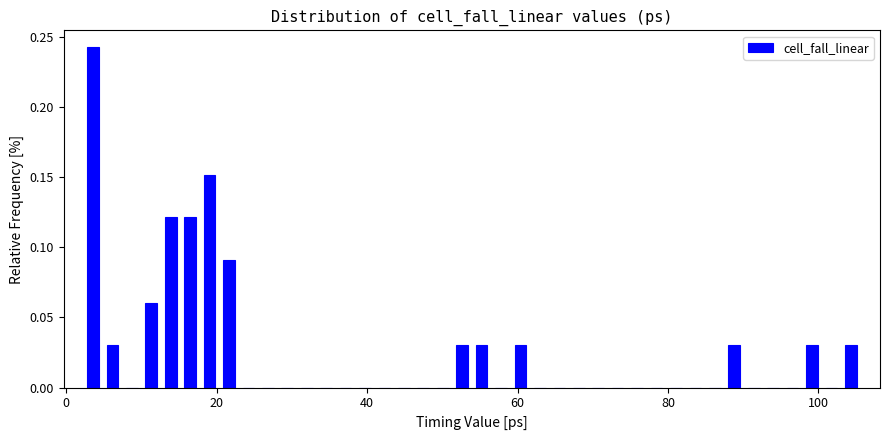

Around what value on the x-axis is the tallest bar? Give the approximate position of its centre, as read against the axis.

4